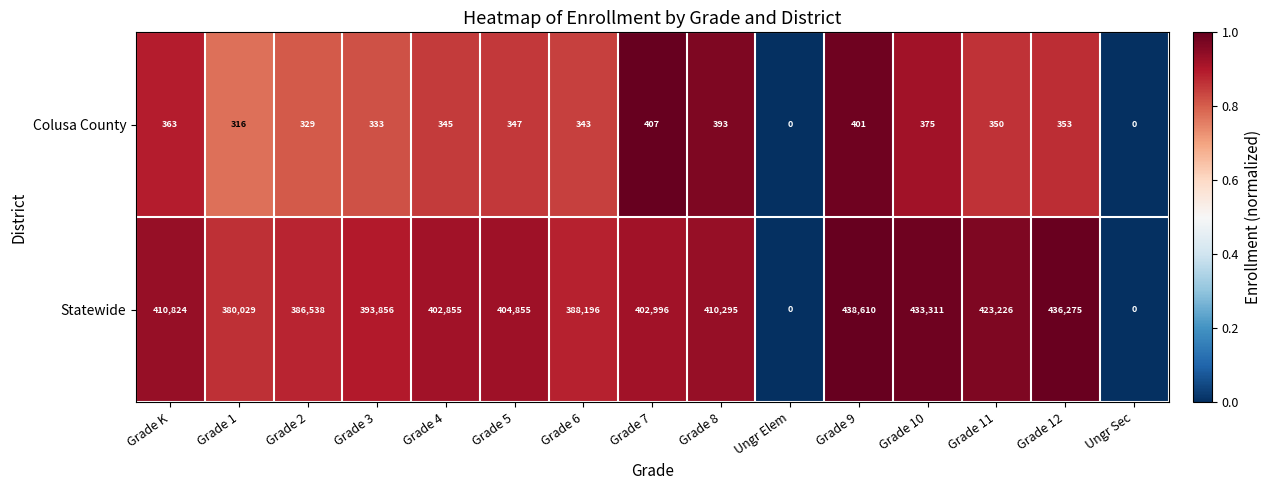

Reading left to right, extract all data points from this chart.

Colusa County: 363	316	329	333	345	347	343	407	393	0	401	375	350	353	0
Statewide: 410824	380029	386538	393856	402855	404855	388196	402996	410295	0	438610	433311	423226	436275	0